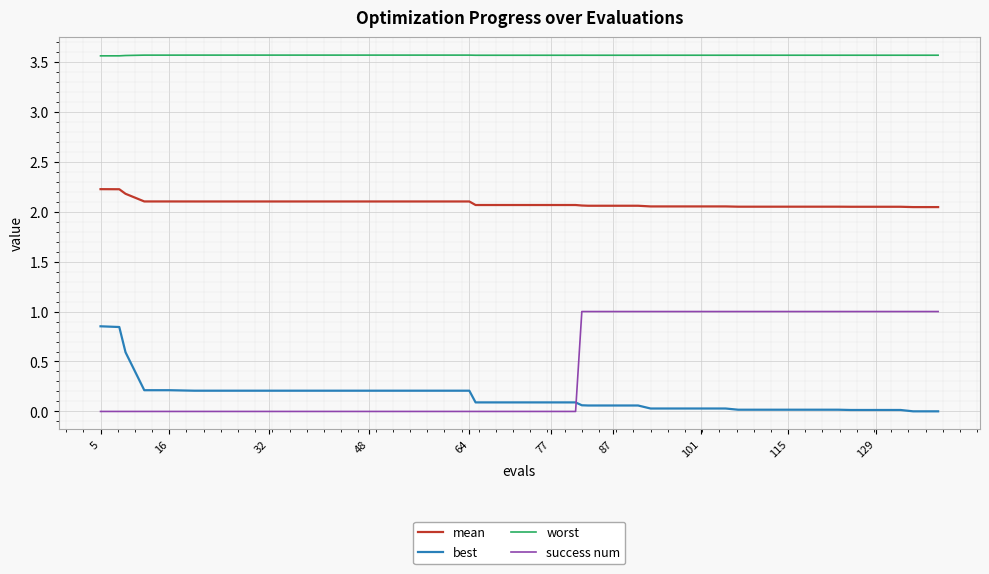

Which series has the largest total across all categories?

worst